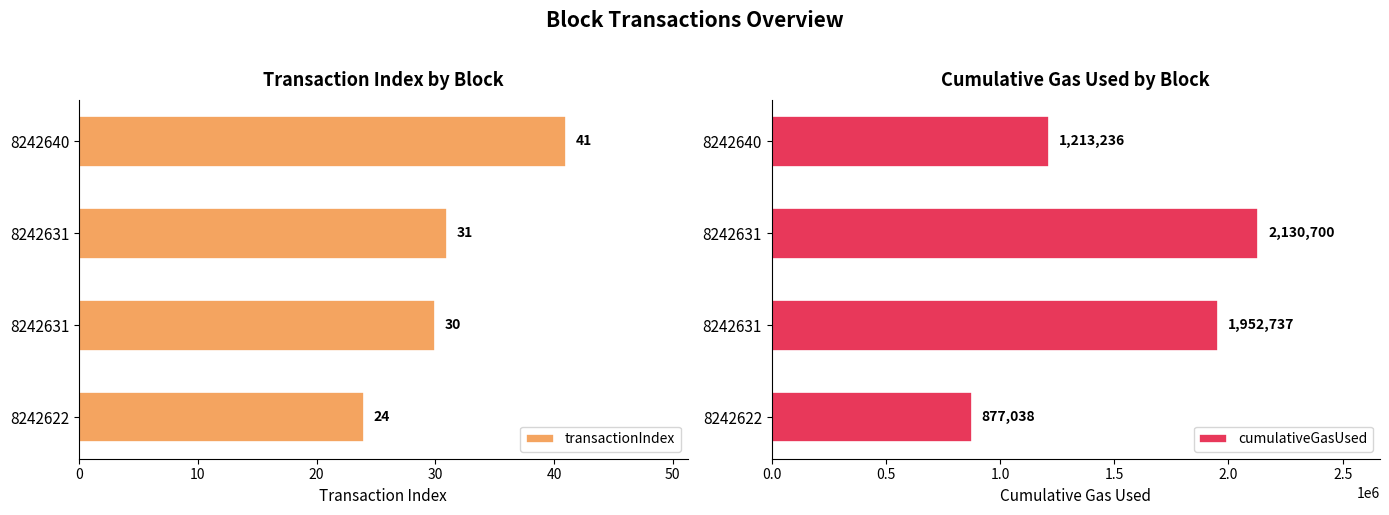

What are all the series names shown in the legend?

transactionIndex, cumulativeGasUsed